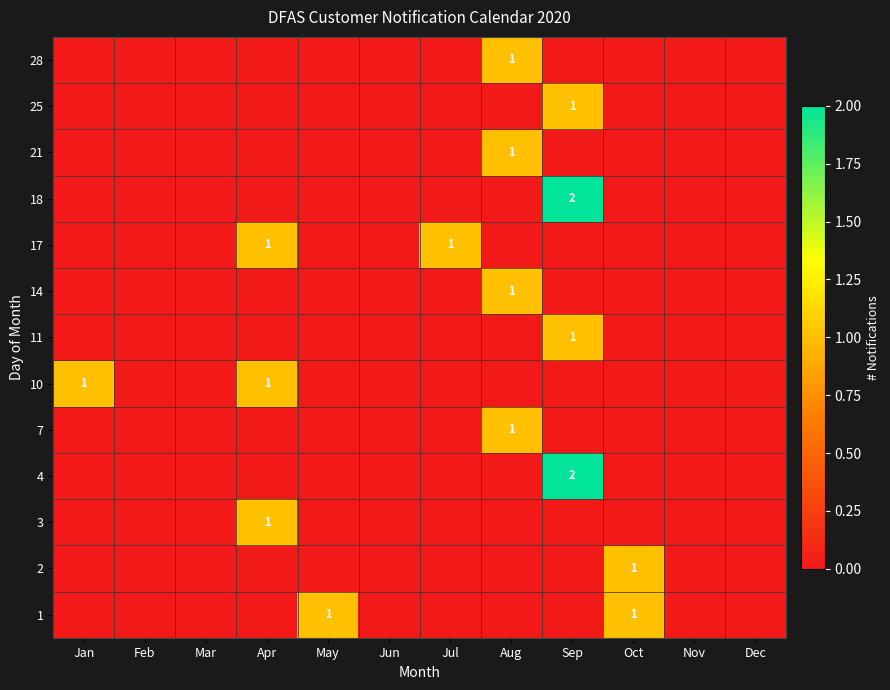

How many 17 values are between 0 and 1?

12